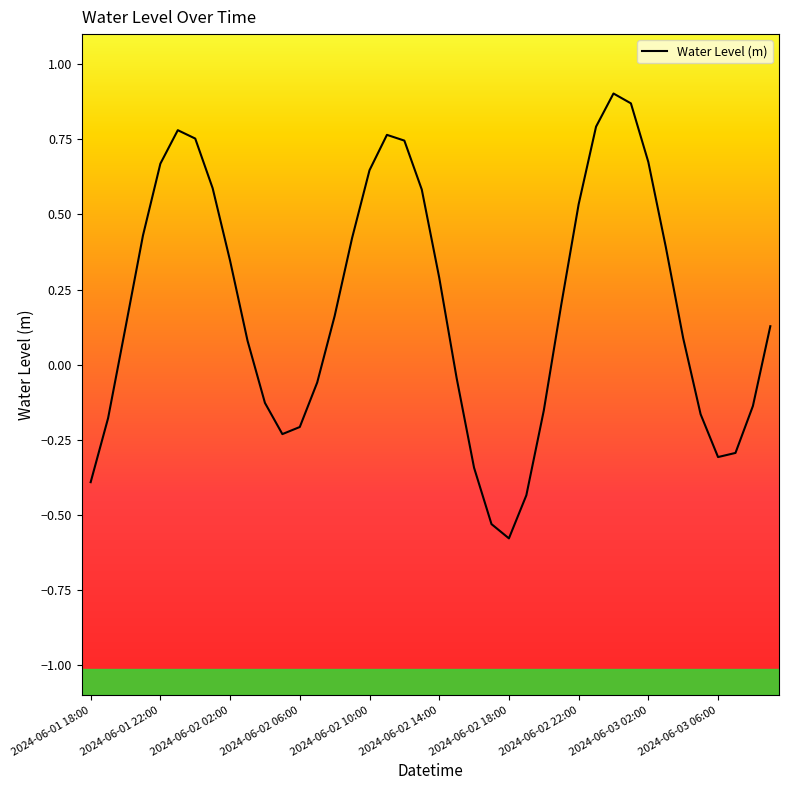

What is the difference between the maximum and minimum values?

1.5